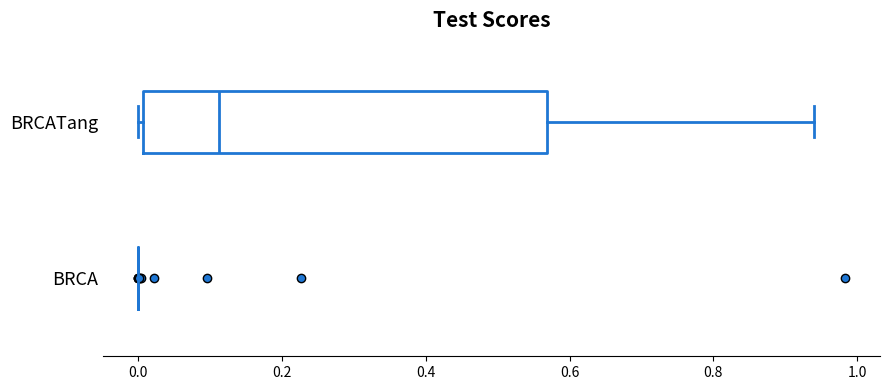

Reading bottom to top, read every box against the x-axis: the position of its median line, the range the box covers, and the ends of its whiskers. The values are not printed on the chart, so give them approximately, as read against the axis.

BRCA: box collapsed to a line at 0.00, whiskers 0.00 to 0.00
BRCATang: median 0.12, box 0.00 to 0.56, whiskers 0.00 (just left of the box's left edge) to 0.94